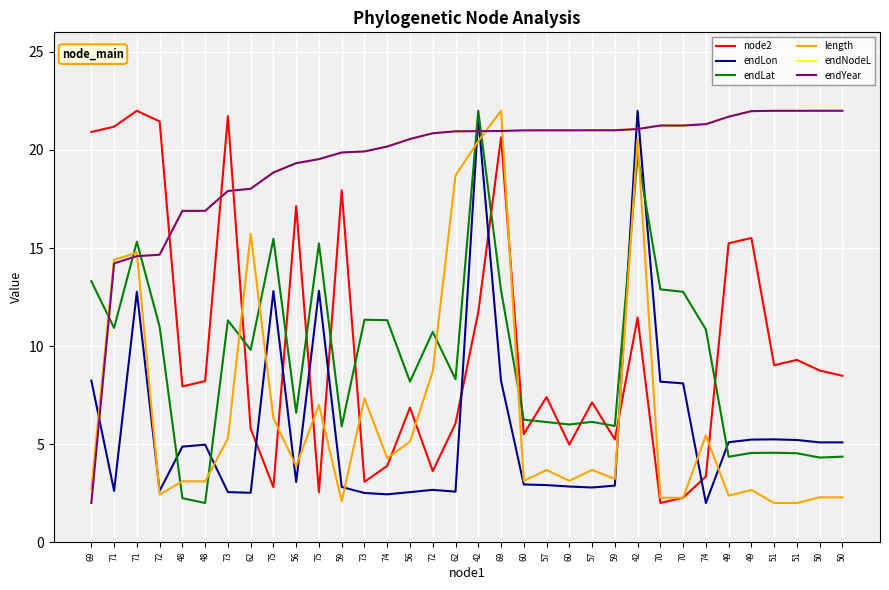

At which category is the sum across all series the highest?

42